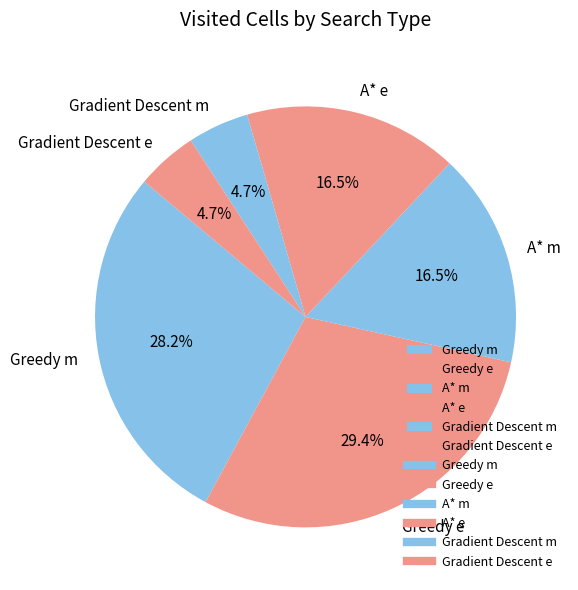

Is there a majority slice in this chart?

No